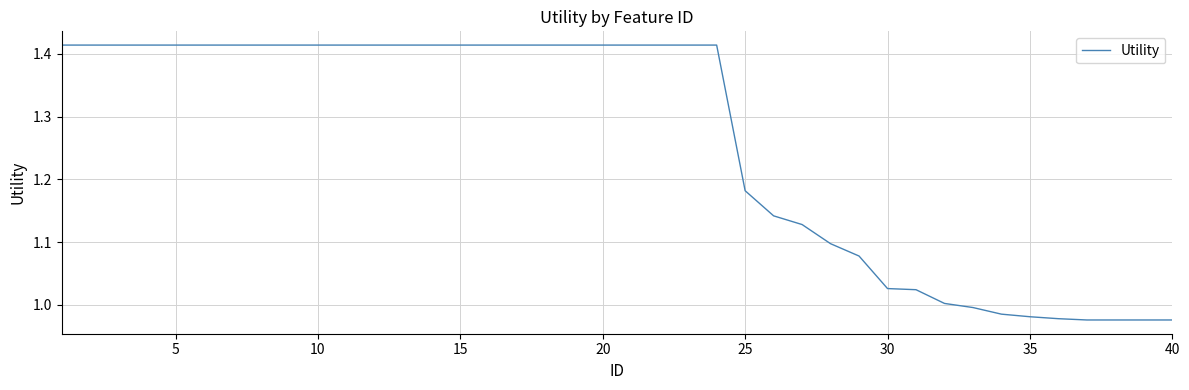

What is the difference between the maximum and minimum values?

0.4